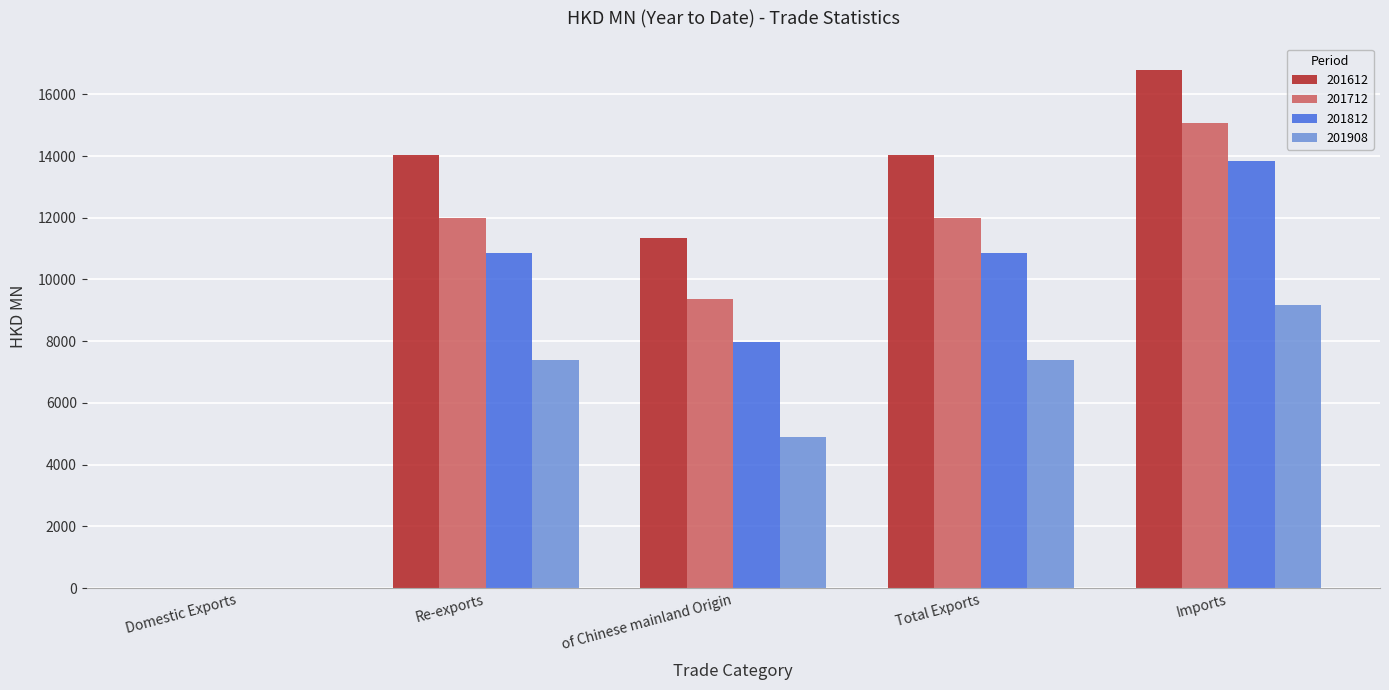

What is the sum of the 201612 values at Imports and Total Exports?

30832.8